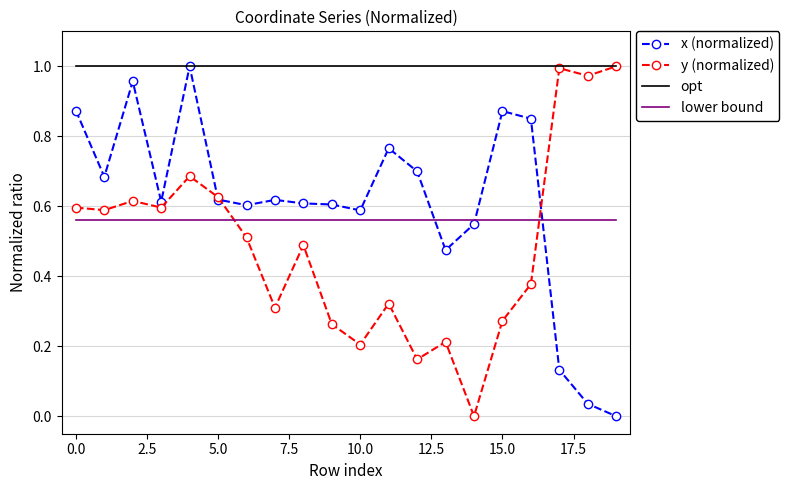

True or false: opt and lower bound cross at least once.

False